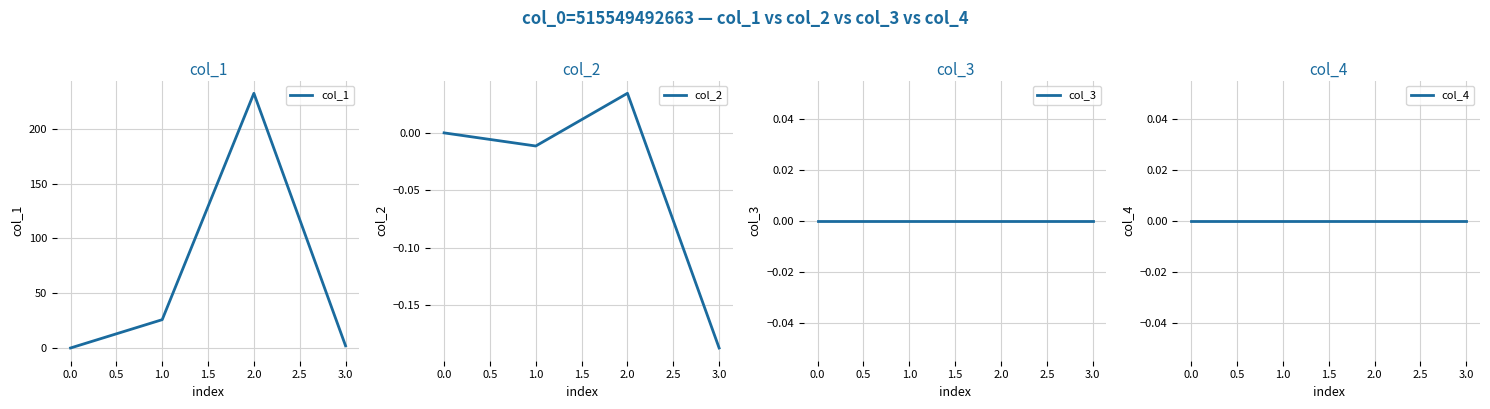

The col_1 series shows 36.7 at 1.0. True or false?

False